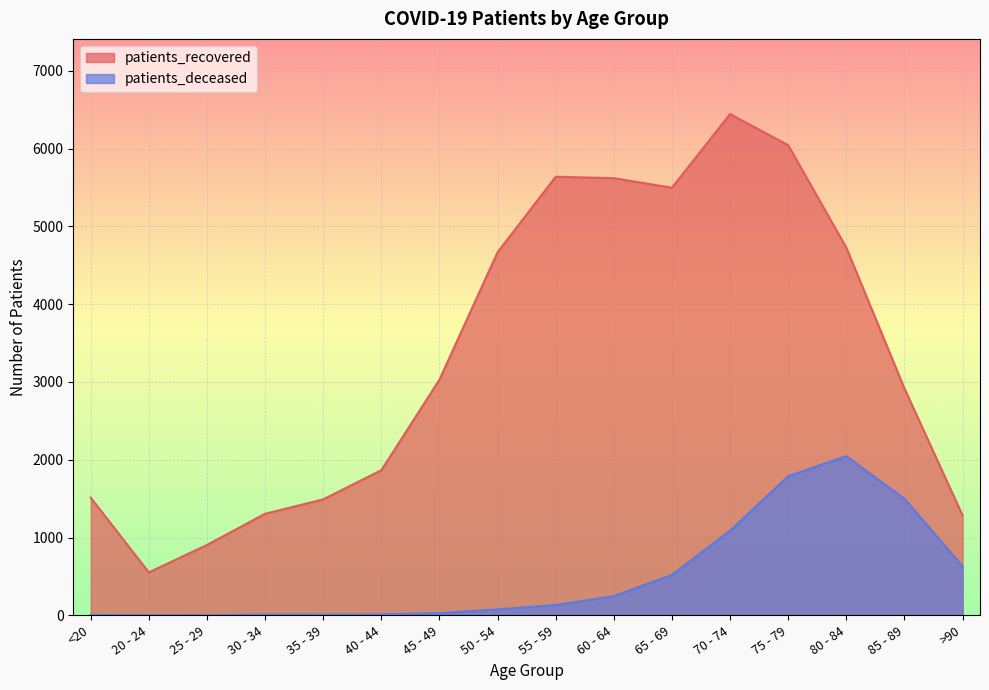

True or false: patients_deceased and patients_recovered intersect in this chart.

False